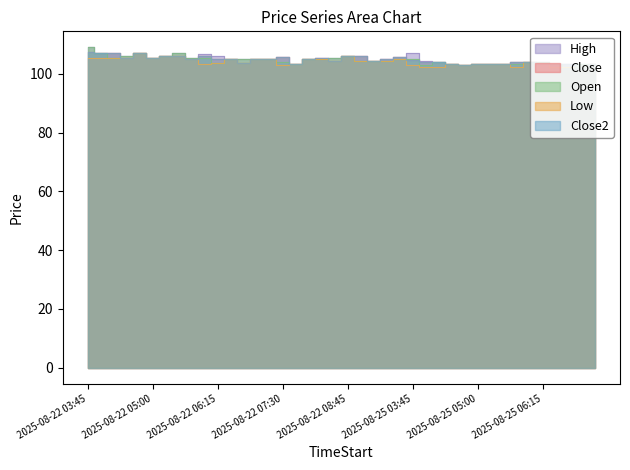

Does the chart have visible grid lines?

No